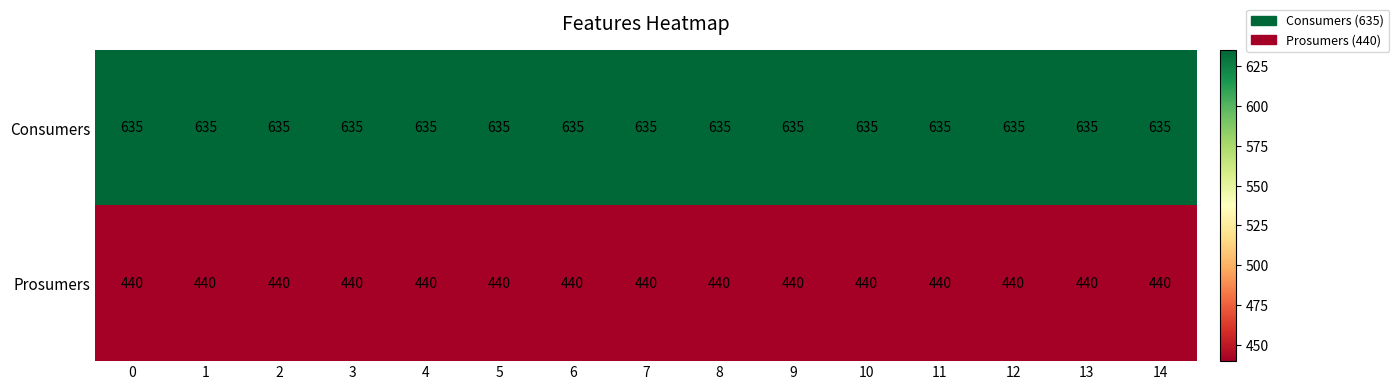

The value of Consumers at 11 is 264. True or false?

False